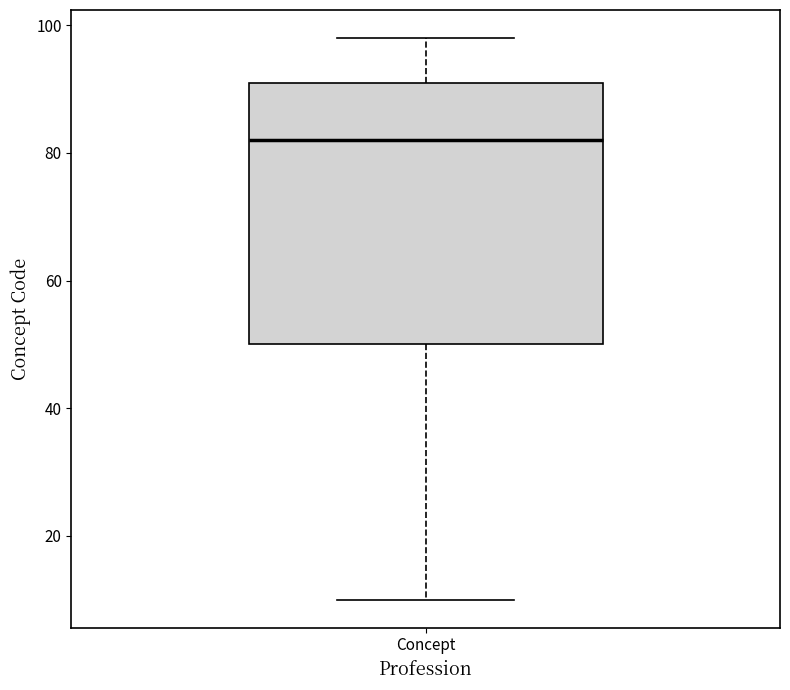

Transcribe this box plot: give where the median line is, the range the box spans, and where the two whiskers end, as read against the y-axis. The values are not printed on the chart, so give them approximately, as read against the axis.

median 82, box 50 to 92, whiskers 10 to 98